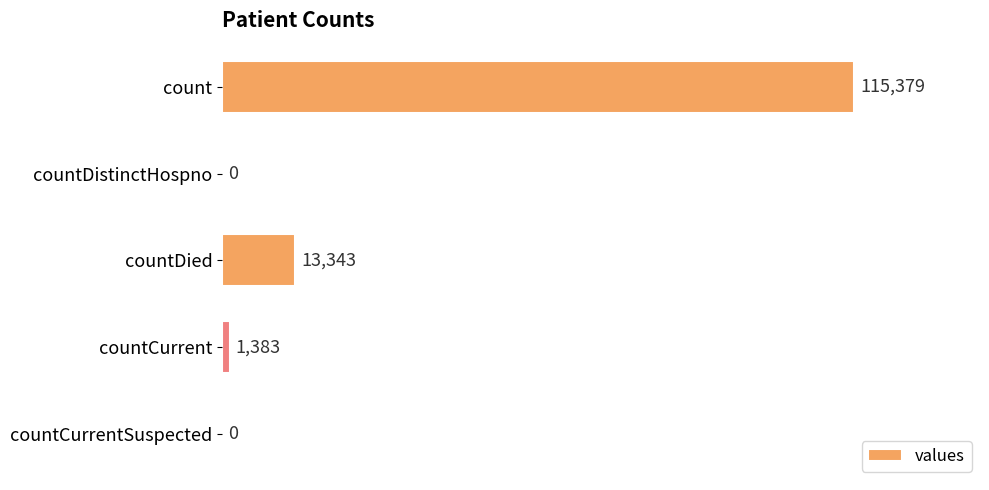

What is the greatest value displayed?

115379